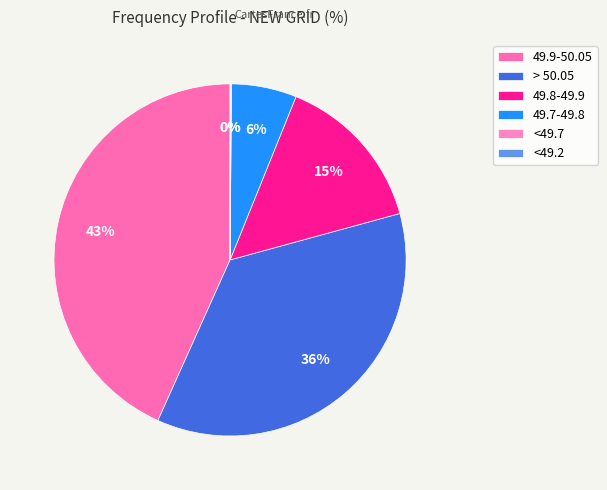

Does 49.8-49.9 represent more than half of the total?

No